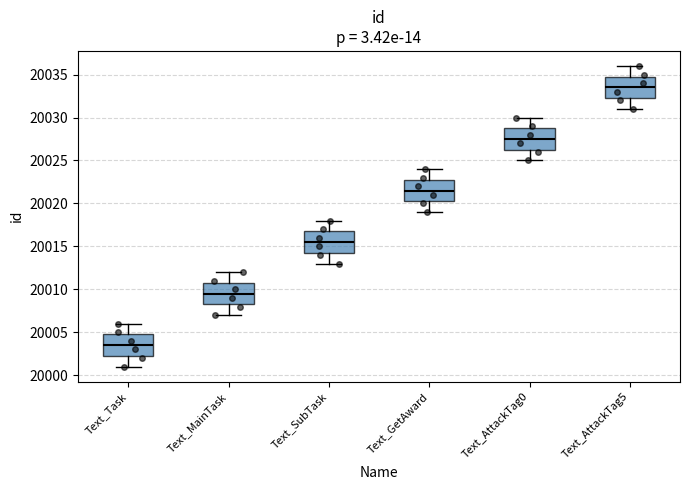

Which box's median line is the lowest?

Text_Task